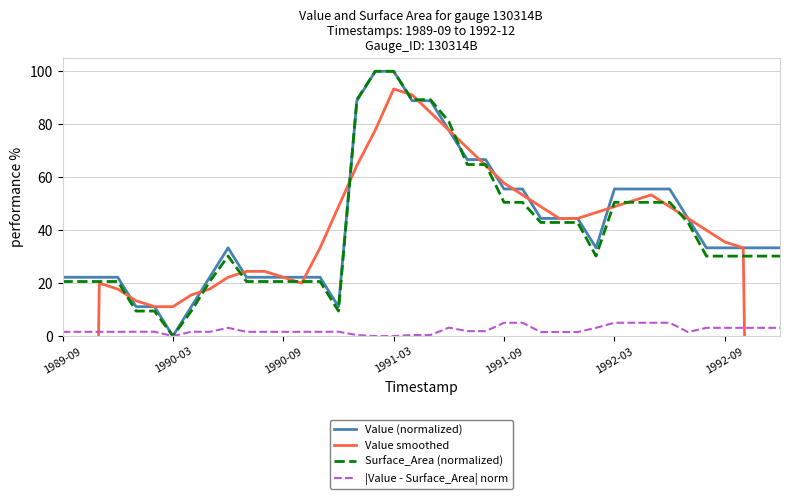

Which category has the lowest value in the Value (normalized) series?

1990-03